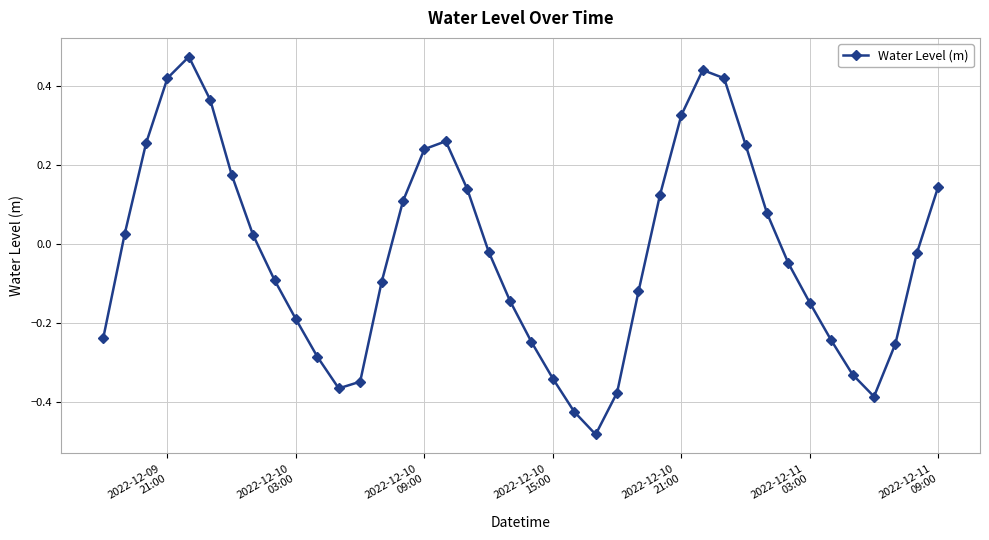

How many interior local peaks (higher than both neighbors) does the data have?

3